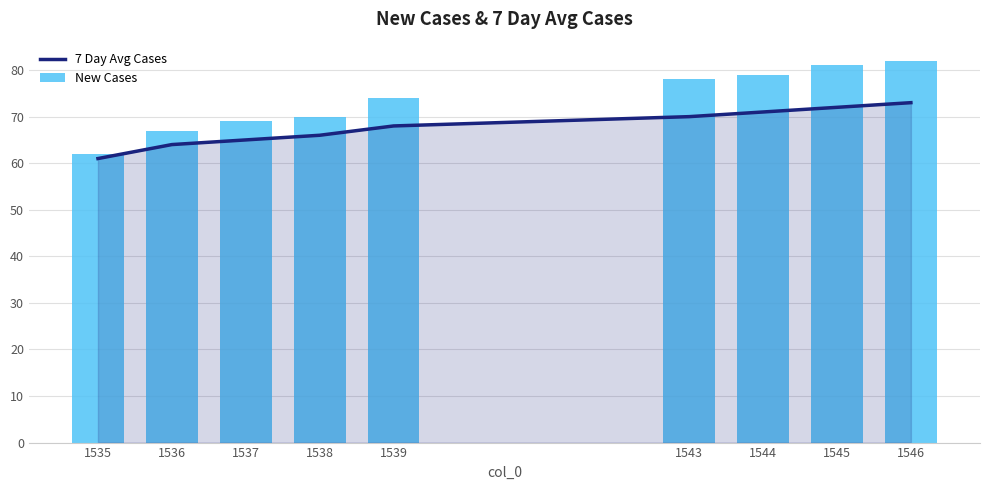

Rank the series at 1537 from lowest to highest value.

7 Day Avg Cases, New Cases